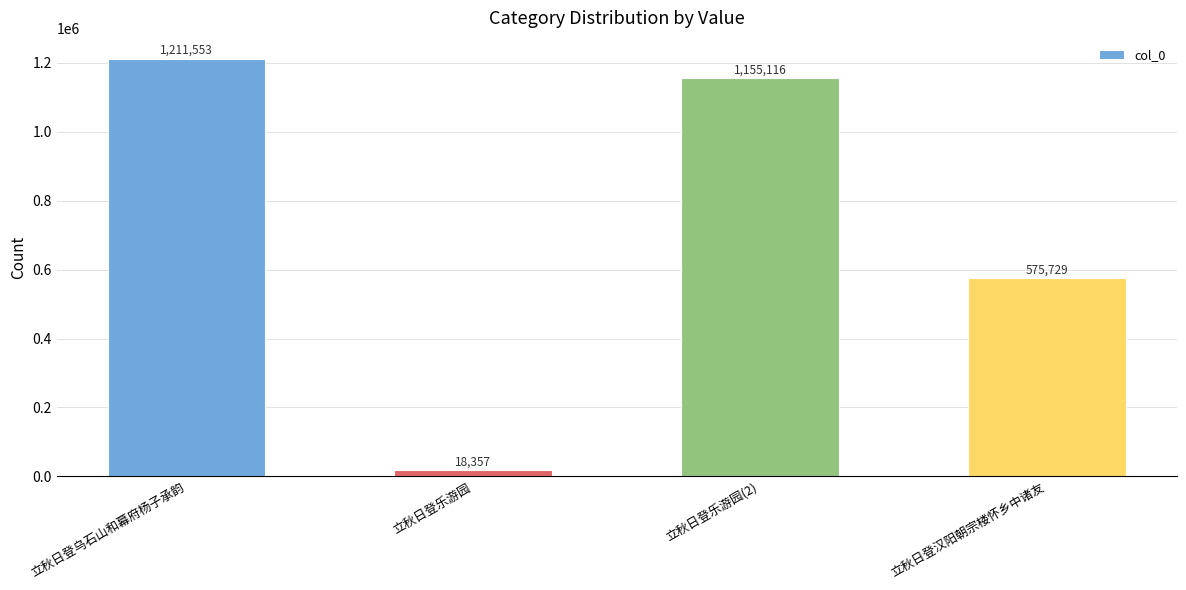

What is the value of the 1st bar from the left?

1211553